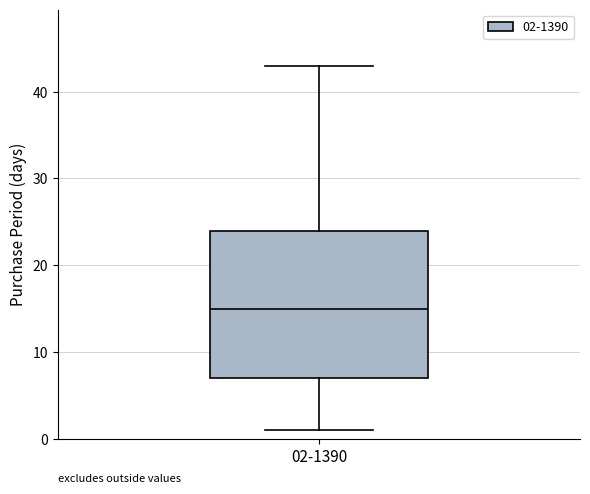

Where does the median line of the box for 02-1390 sit on the y-axis? The values are not printed on the chart, so give them approximately, as read against the axis.

15